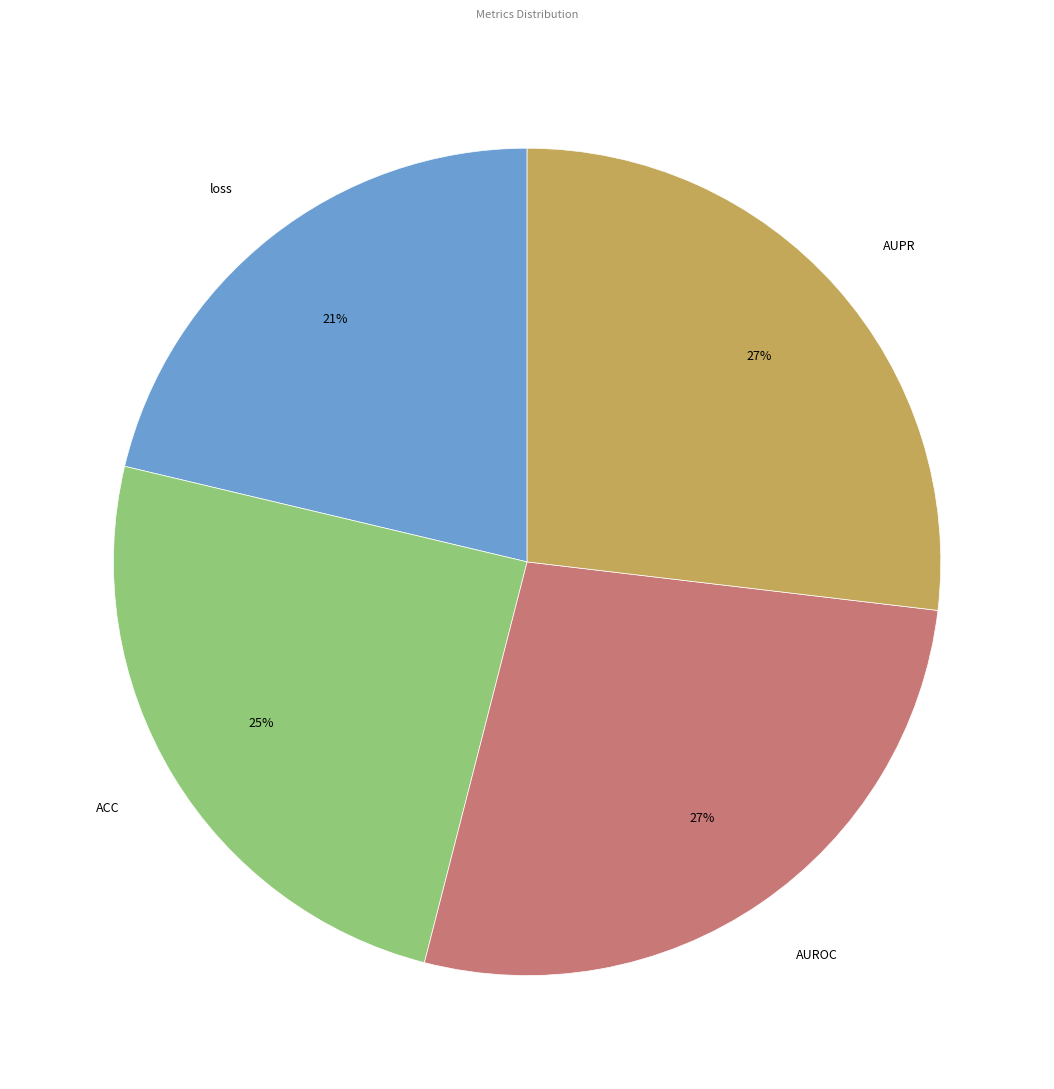

How many slices are in this pie chart?

4